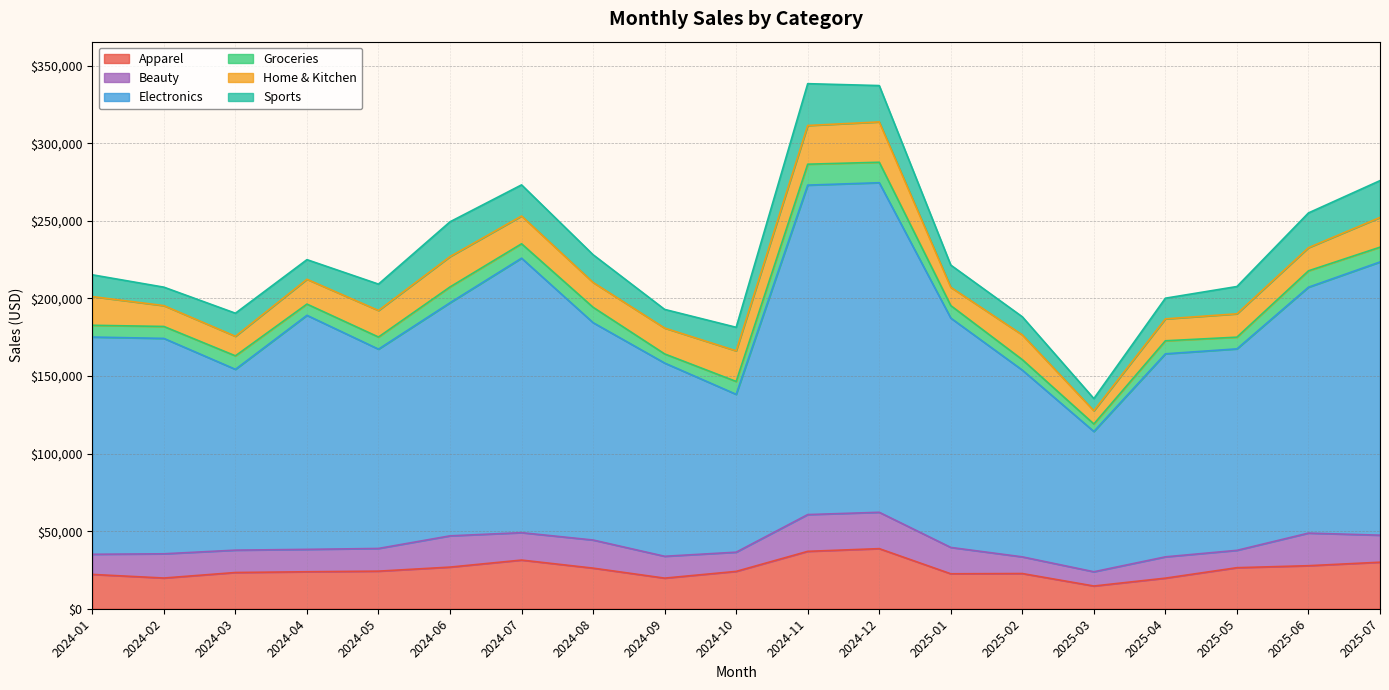

Does the chart have visible grid lines?

Yes